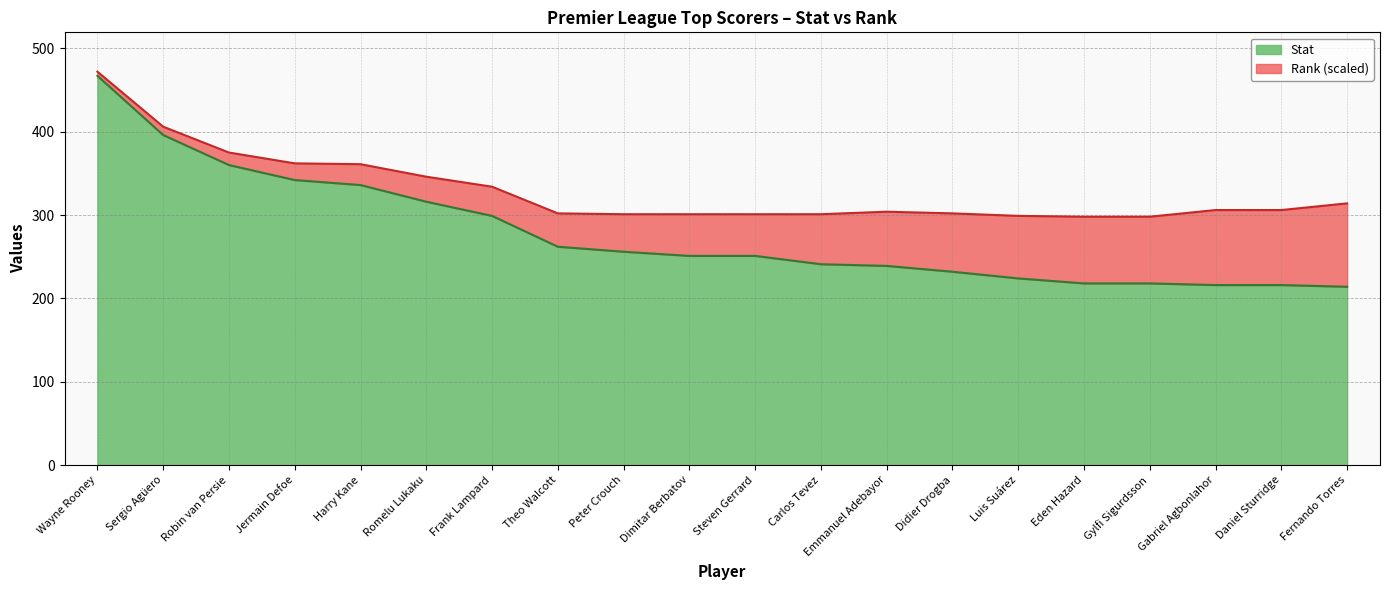

How many lines are shown in the chart?

2